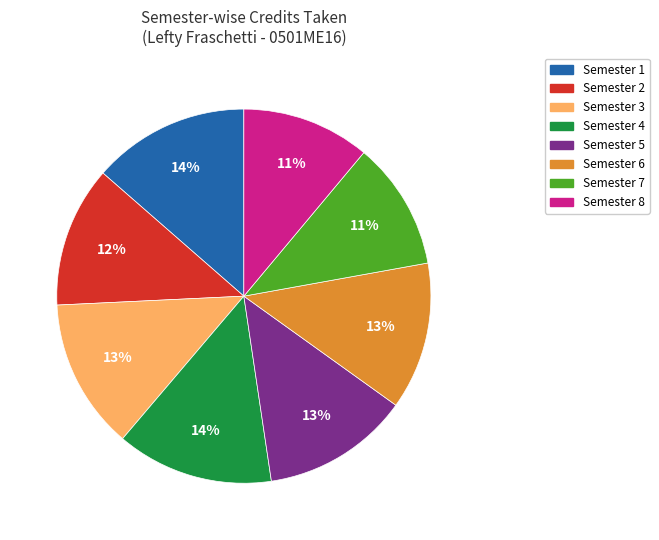

Does Semester 8 represent more than half of the total?

No